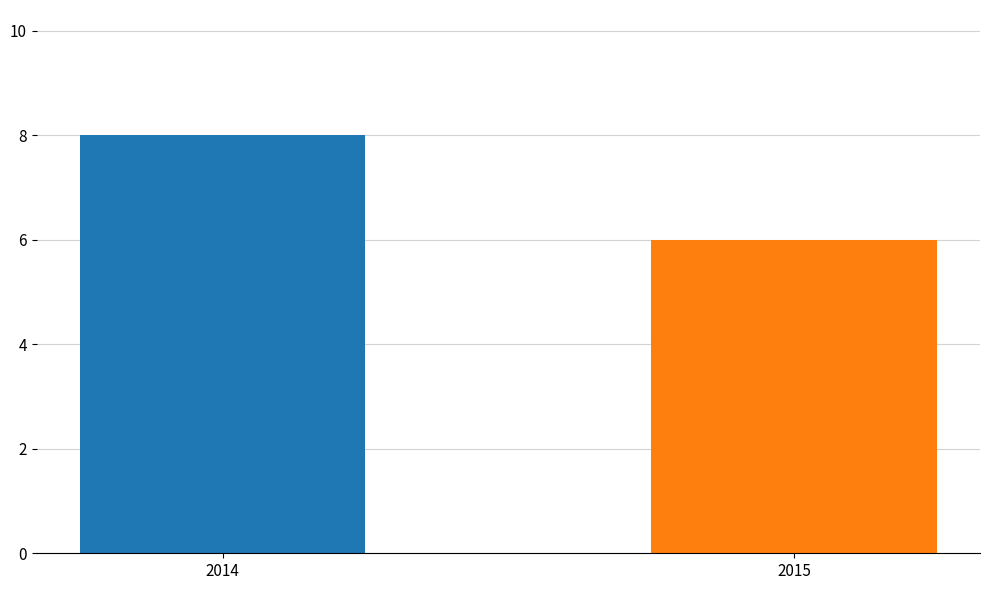

Reading left to right, what are all the values shown in this chart?

8	6